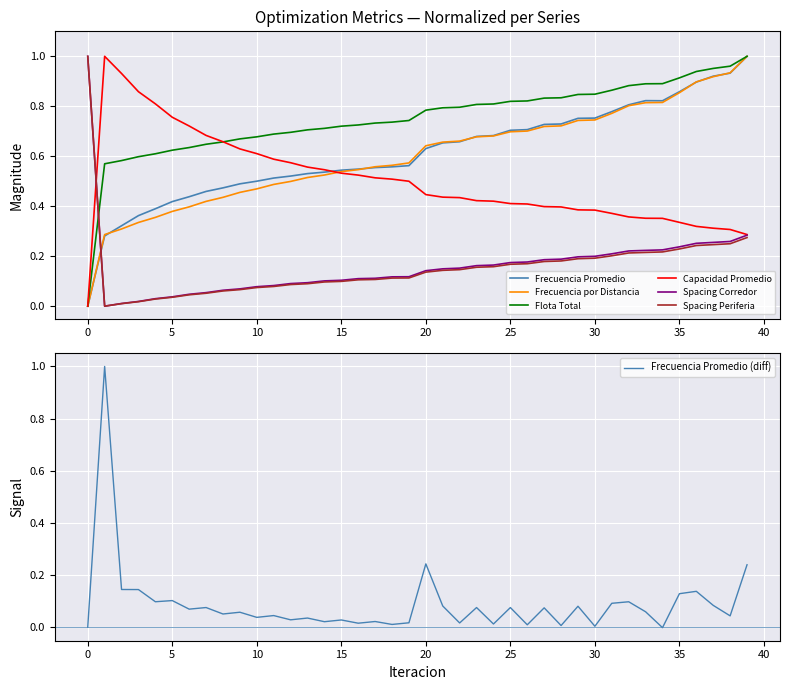

What is the maximum value for Capacidad Promedio?

1.0